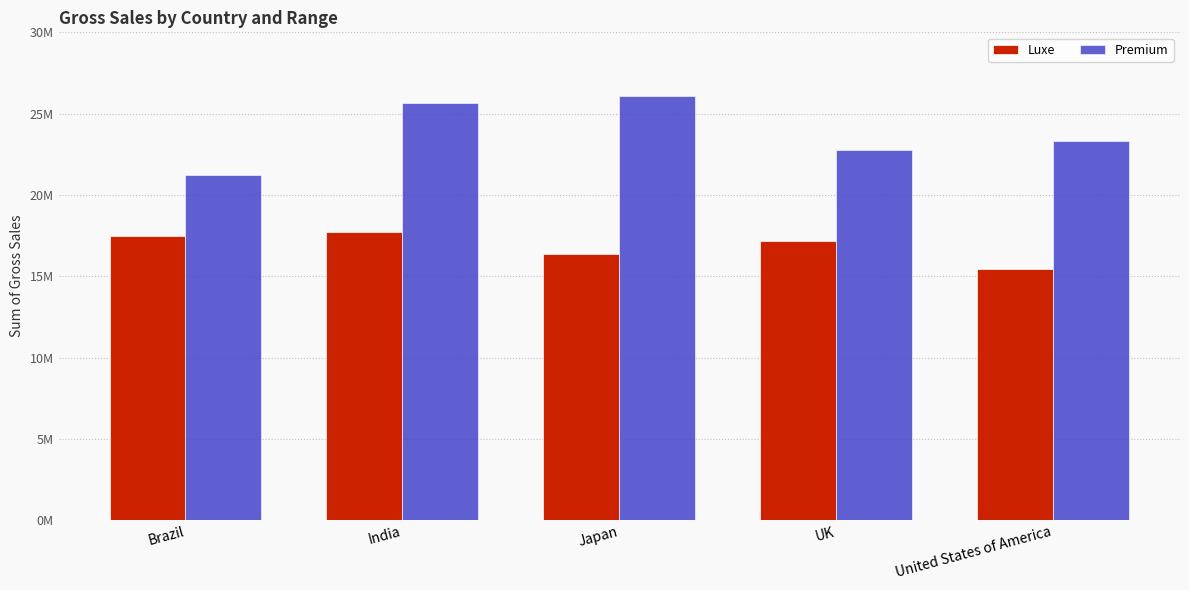

Reading left to right, what are all the values shown in this chart?

Luxe: 17444358	17736695	16338182	17194368	15457883
Premium: 21231372	25684082	26055267	22767126	23328855